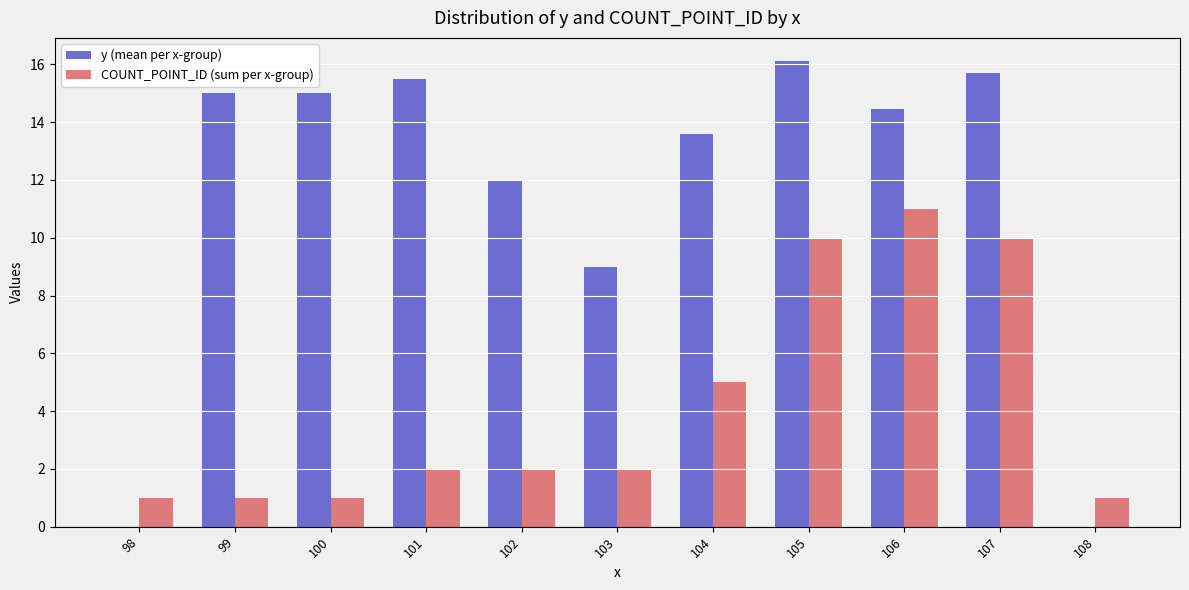

Between 101 and 107, which series saw the biggest shift?

COUNT_POINT_ID (sum per x-group)